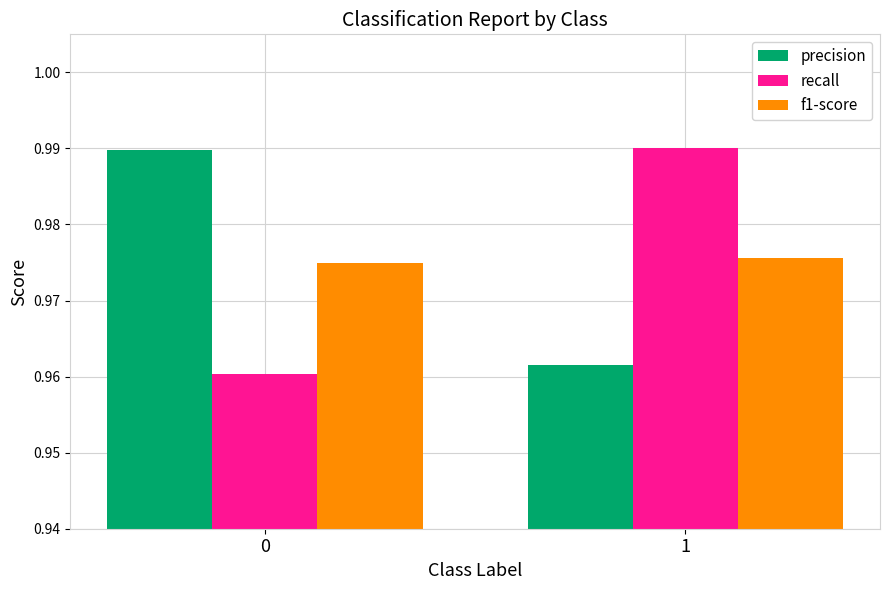

At 0, list the series in order from largest to smallest.

precision, f1-score, recall